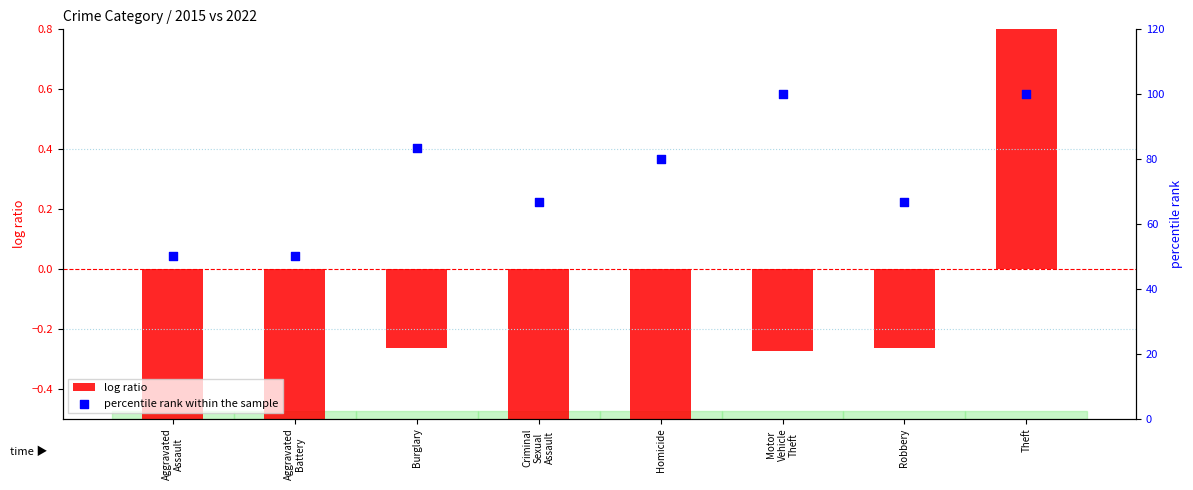

What is the total value across all series at Homicide?

79.1